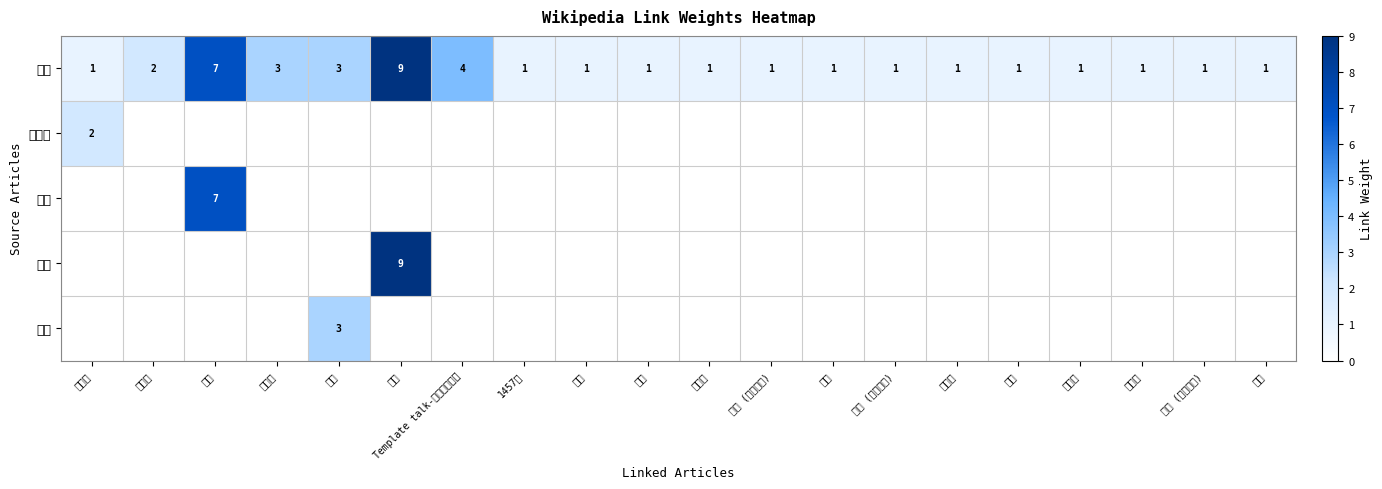

What is the difference between the maximum and second lowest values in the 徐虔 series?

8